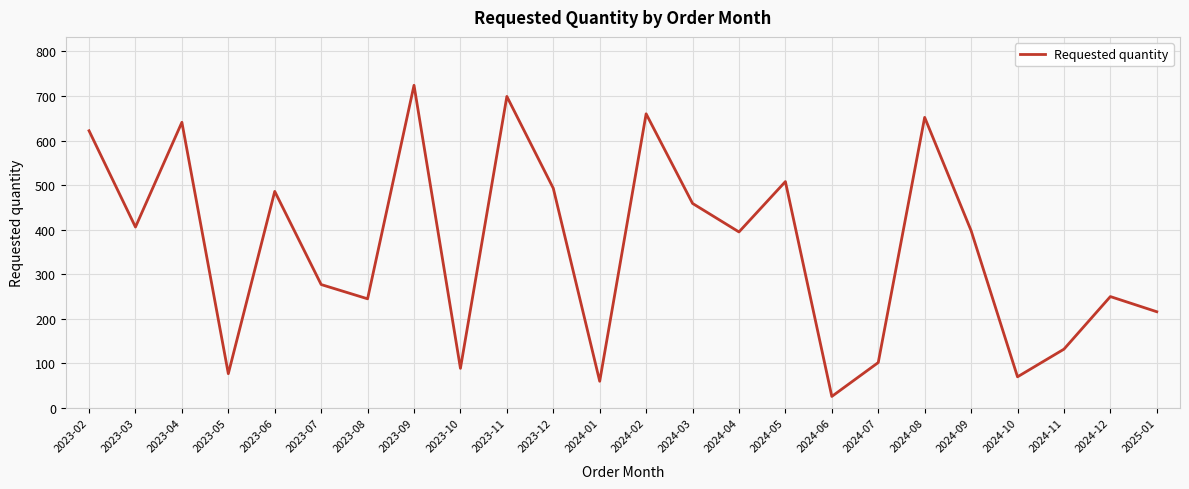

Which has a higher value, 2023-10 or 2024-03?

2024-03